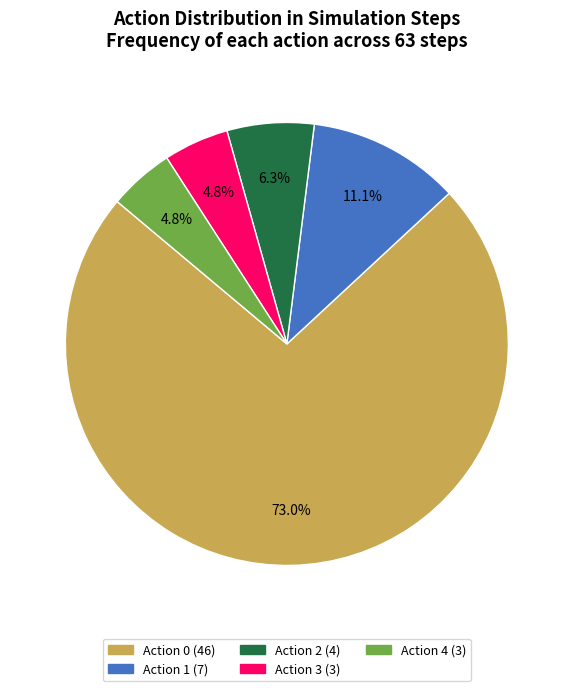

To the nearest percent, what is the average slice percentage?

20%